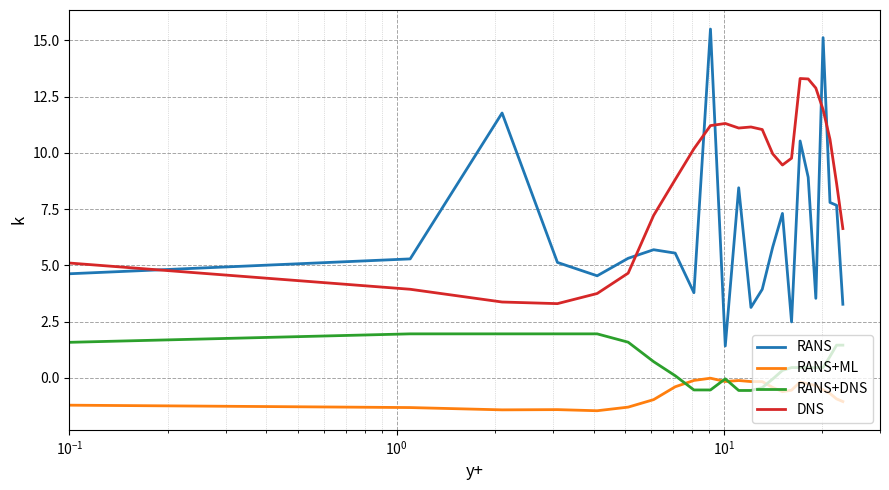

What is the lowest value of the RANS series?

1.4